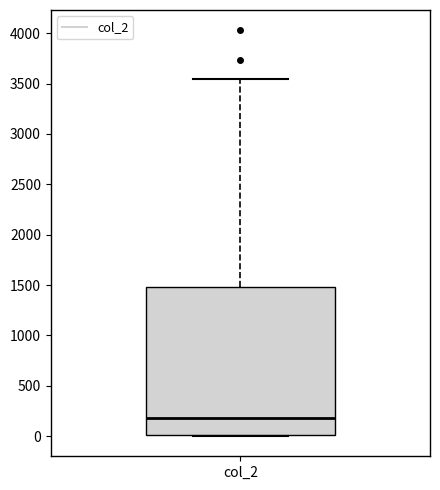

Read this box plot against the y-axis: the position of the median line, the range covered by the box, and the ends of both whiskers. The values are not printed on the chart, so give them approximately, as read against the axis.

median 200, box 0 to 1500, whiskers 0 to 3550